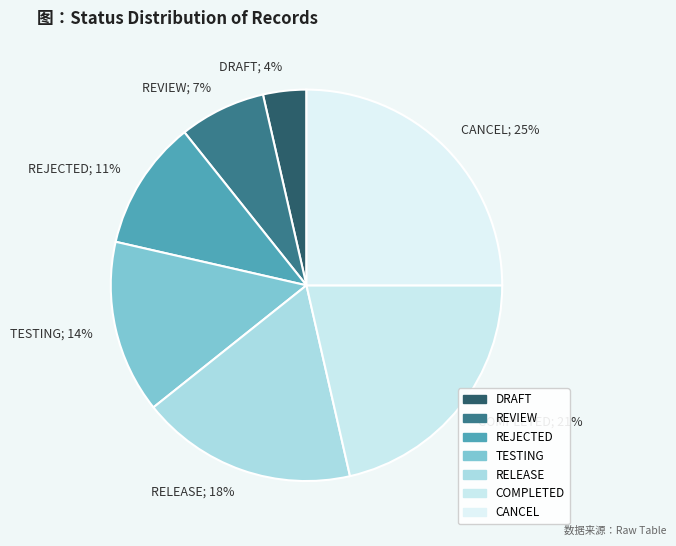

Count the number of slices in the pie.

7